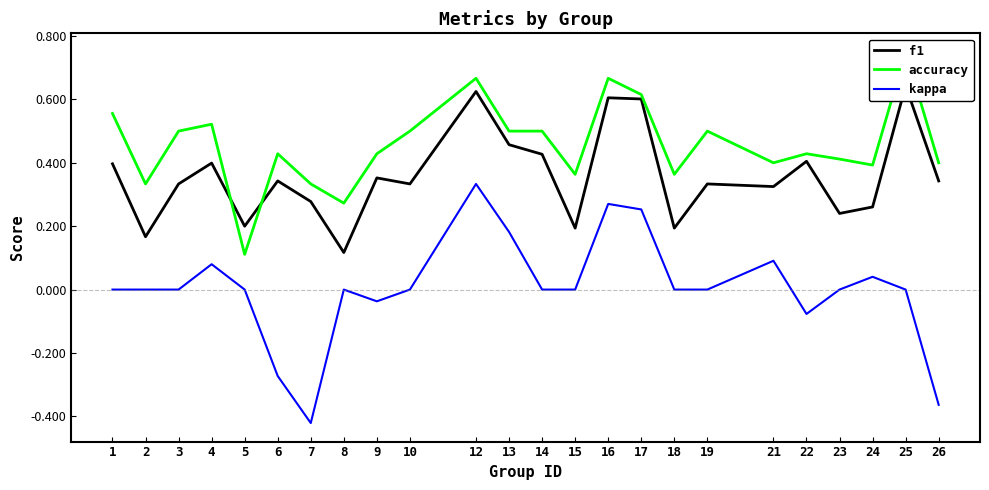

Reading left to right, transcribe all the data shown in this chart.

f1: 1=0.4	2=0.2	3=0.3	4=0.4	5=0.2	6=0.3	7=0.3	8=0.1	9=0.4	10=0.3	12=0.6	13=0.5	14=0.4	15=0.2	16=0.6	17=0.6	18=0.2	19=0.3	21=0.3	22=0.4	23=0.2	24=0.3	25=0.6	26=0.3
accuracy: 1=0.6	2=0.3	3=0.5	4=0.5	5=0.1	6=0.4	7=0.3	8=0.3	9=0.4	10=0.5	12=0.7	13=0.5	14=0.5	15=0.4	16=0.7	17=0.6	18=0.4	19=0.5	21=0.4	22=0.4	23=0.4	24=0.4	25=0.8	26=0.4
kappa: 1=0.0	2=0.0	3=0.0	4=0.1	5=0.0	6=-0.3	7=-0.4	8=0.0	9=-0.0	10=0.0	12=0.3	13=0.2	14=0.0	15=0.0	16=0.3	17=0.3	18=0.0	19=0.0	21=0.1	22=-0.1	23=0.0	24=0.0	25=0.0	26=-0.4